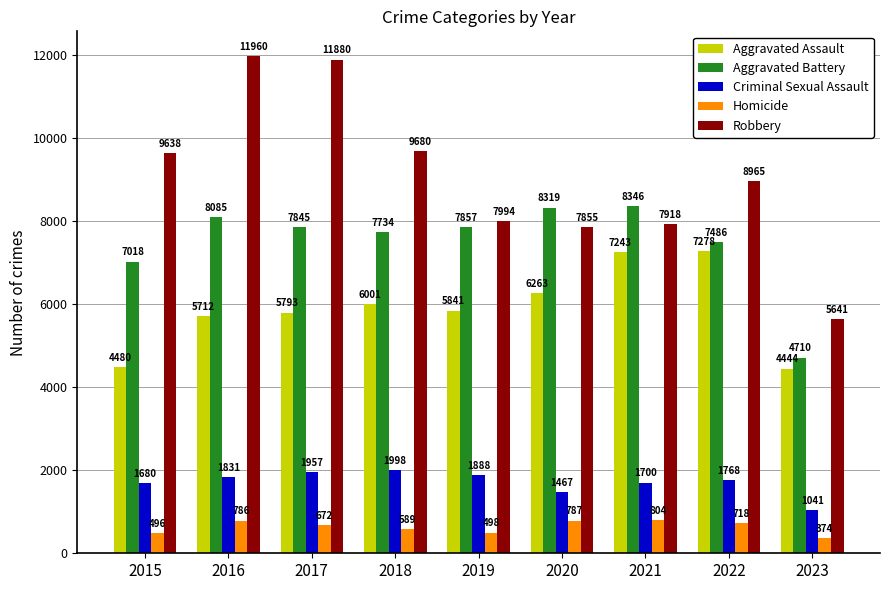

At which category is the sum across all series the highest?

2016